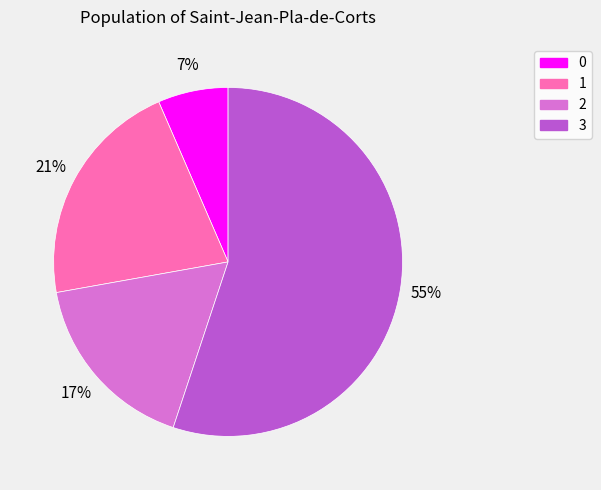

How many slices are in this pie chart?

4